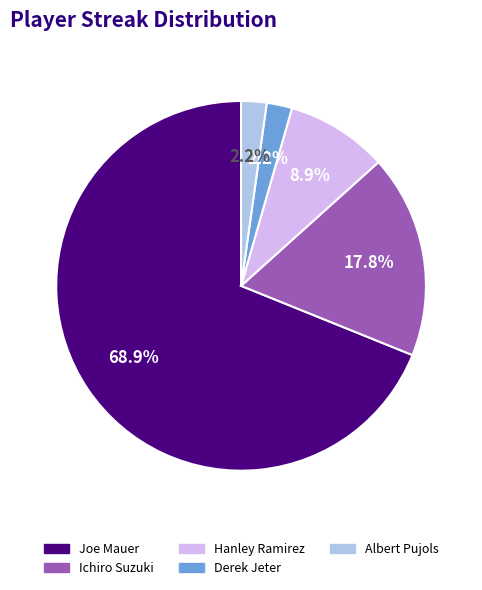

Is there a majority slice in this chart?

Yes